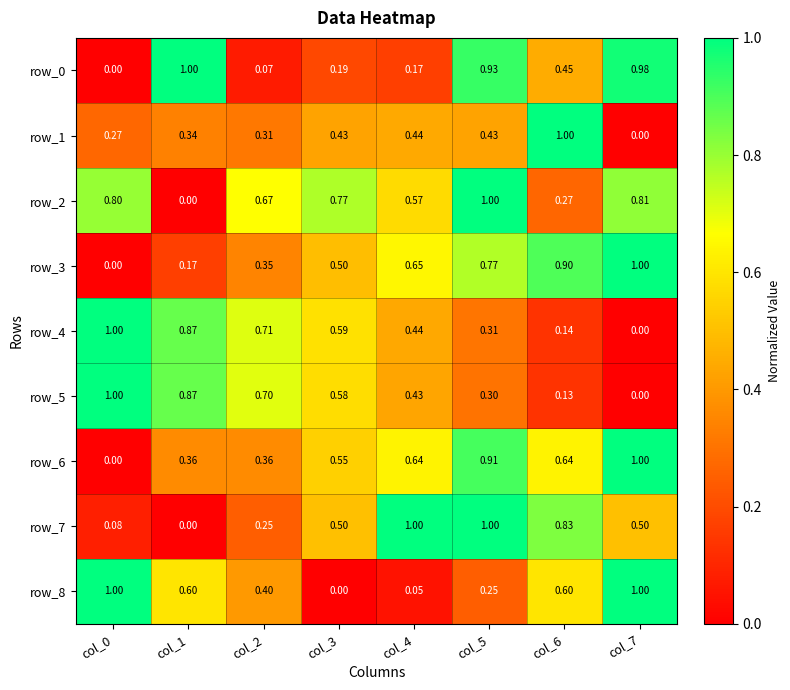

Which category has the lowest value in the row_1 series?

col_7